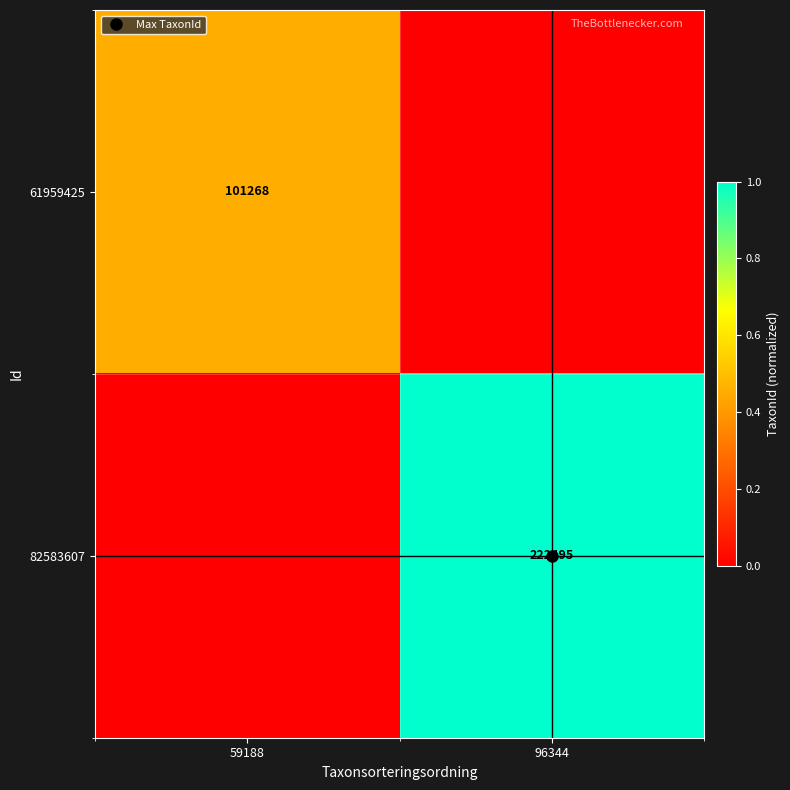

What is the maximum value shown in the chart?

1.0